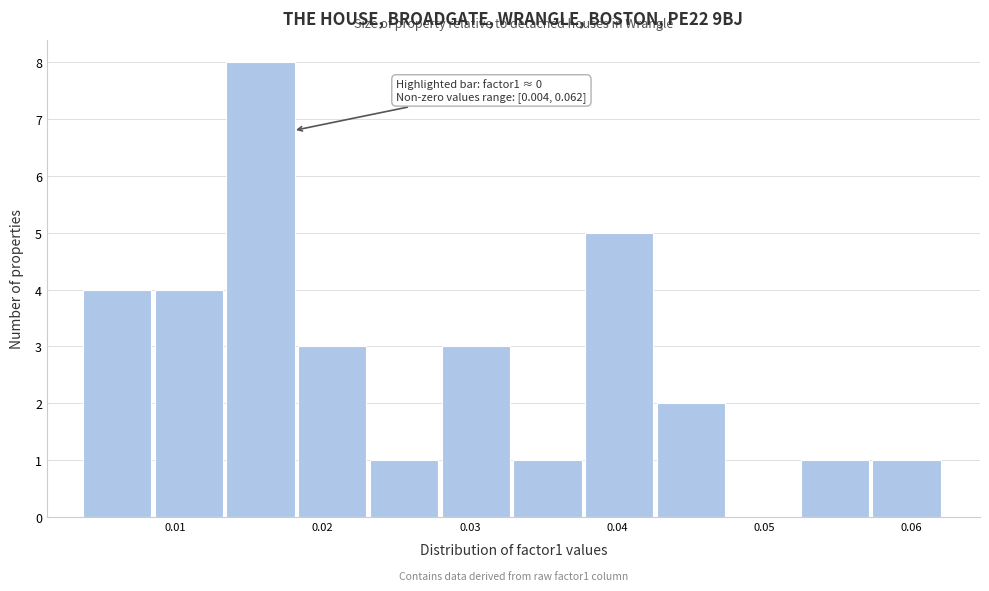

Over which range of the x-axis is the bar tallest?

0.013 to 0.018